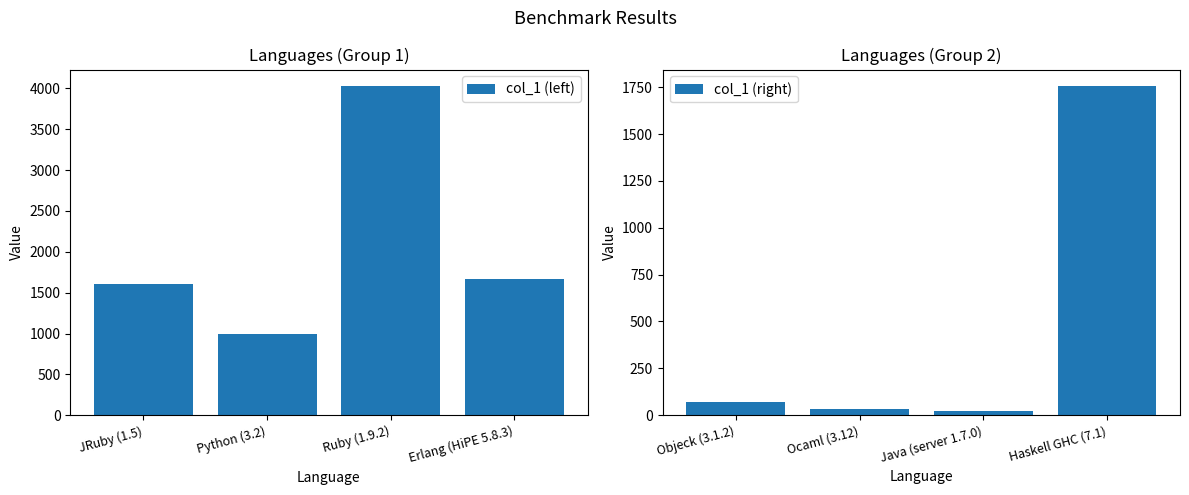

What is the maximum value shown in the chart?

4029.3